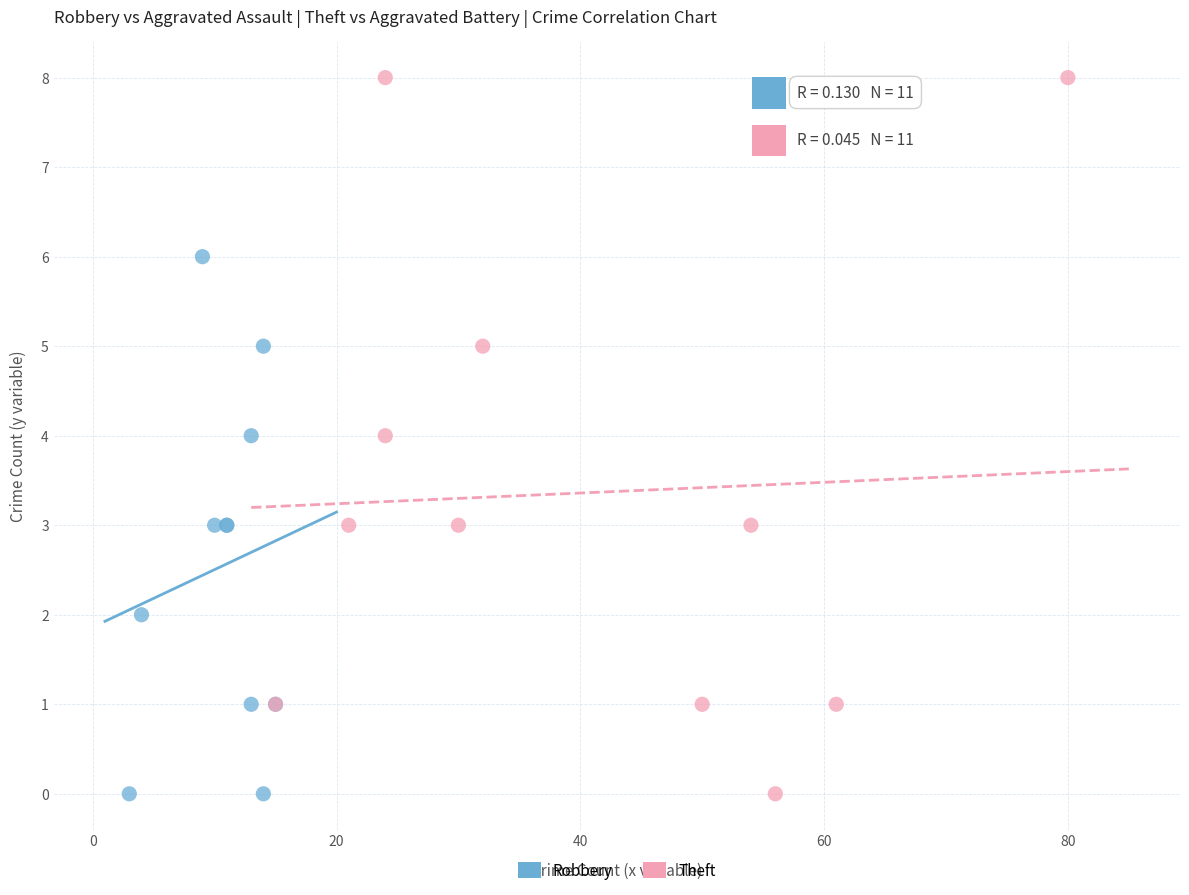

Which series has the widest spread of Y values?

Theft